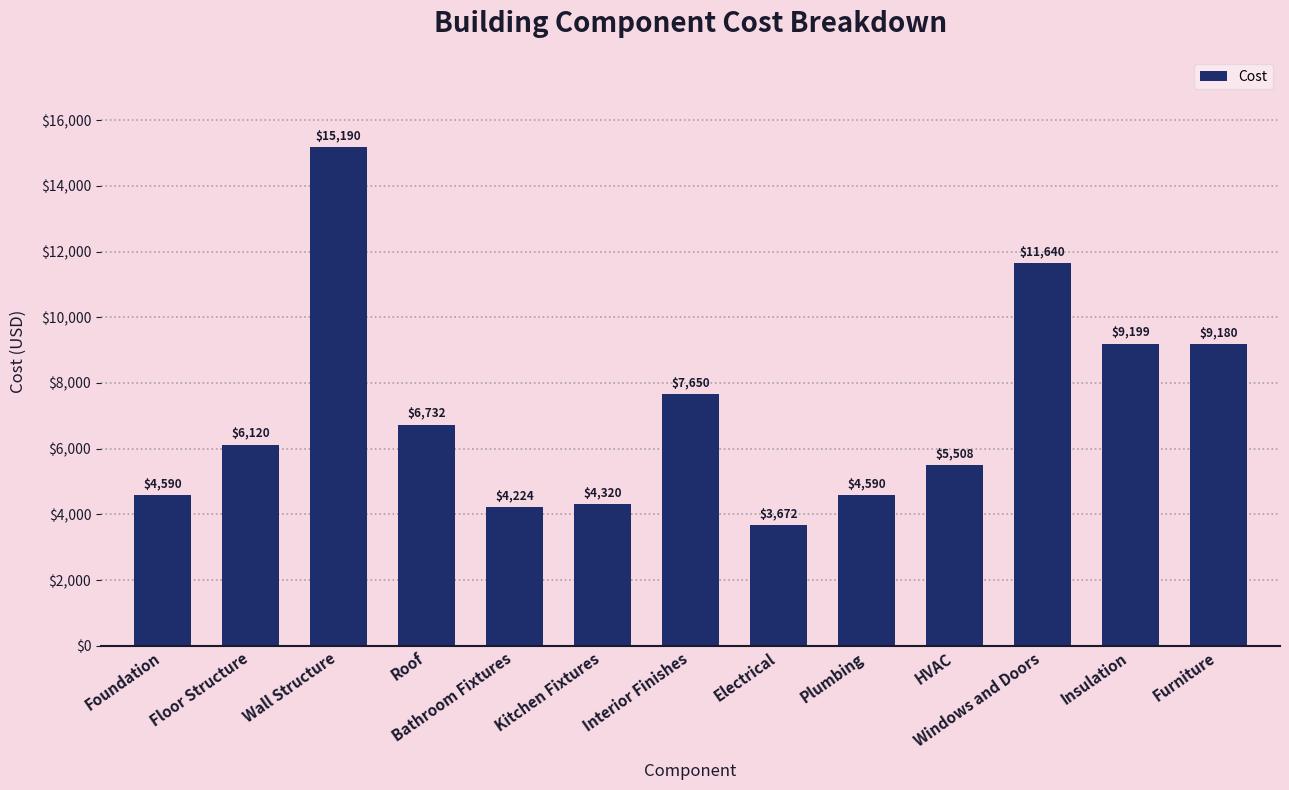

What is the label of the 7th bar from the left?

Interior Finishes